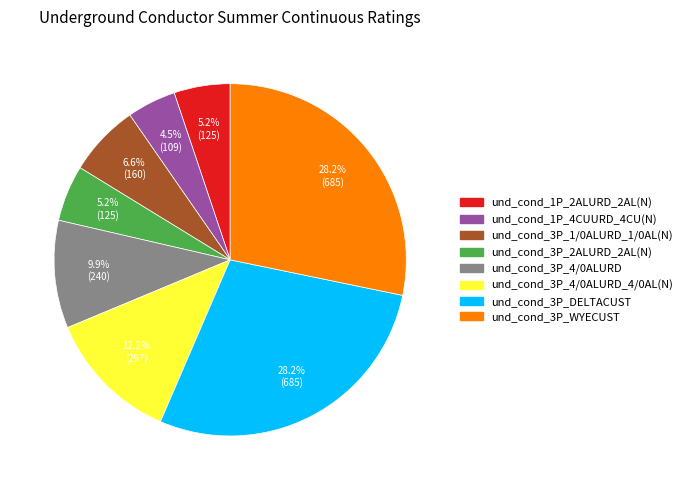

How many slices are in this pie chart?

8